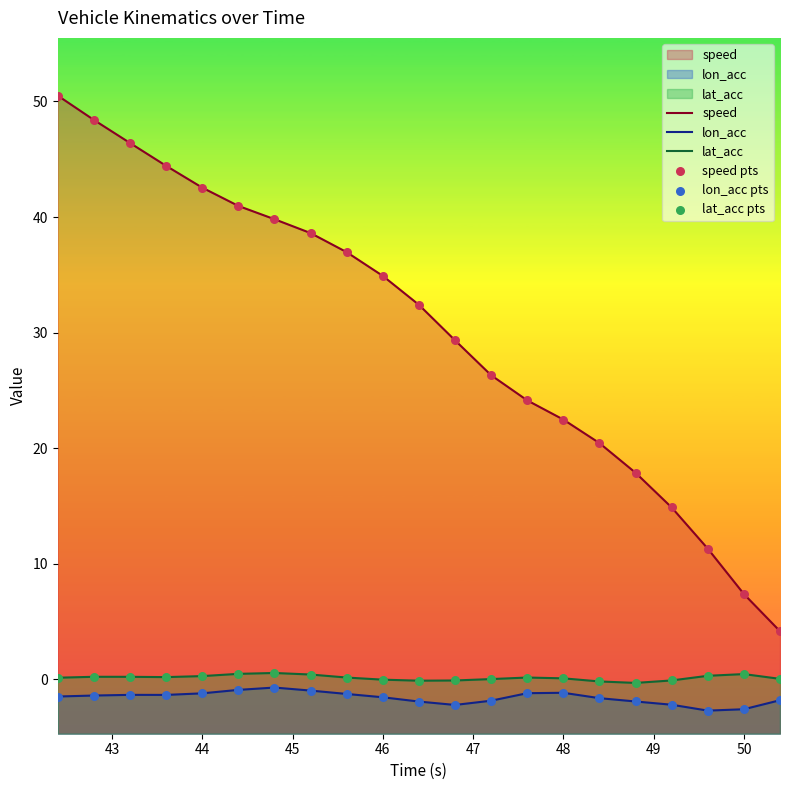

At how many categories does at least one series exceed 35?

9